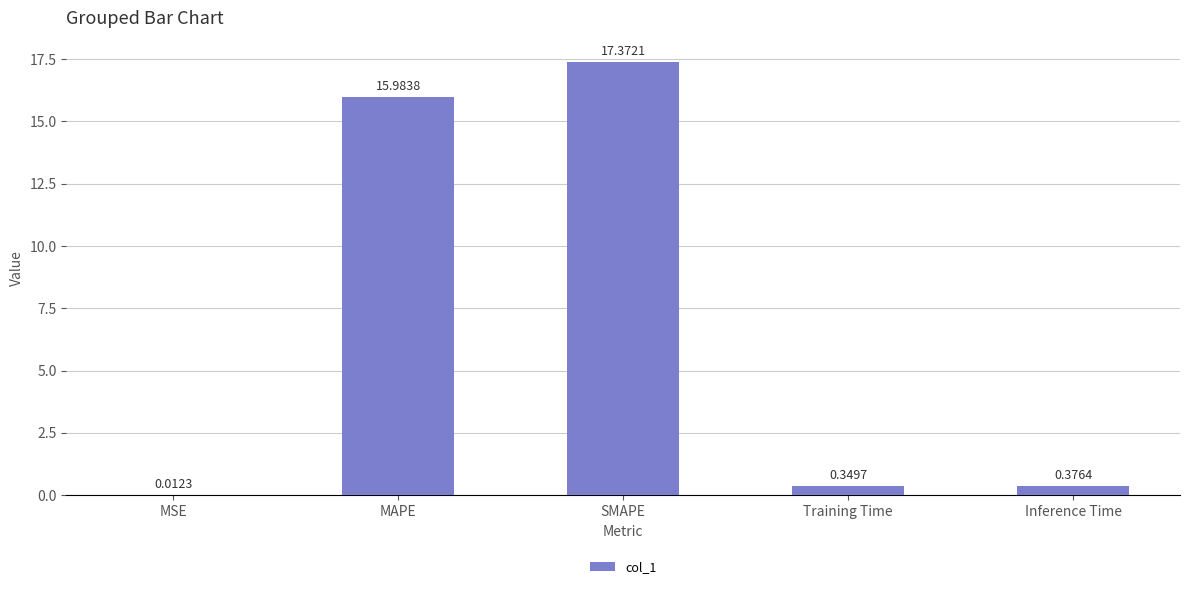

At which label is the value closest to 8?

Inference Time